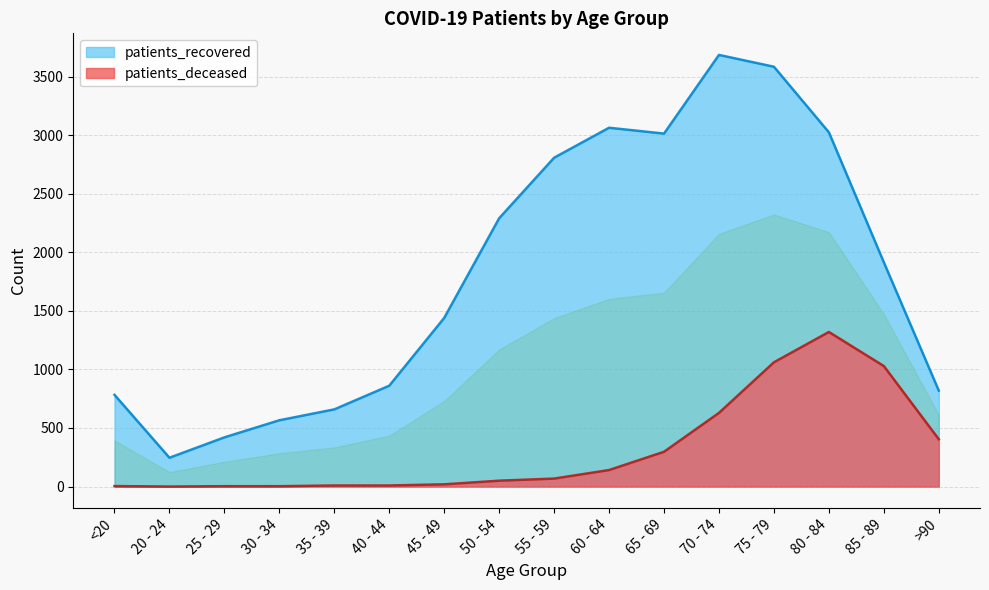

What is the difference between the maximum and minimum values in the patients_deceased series?

1320